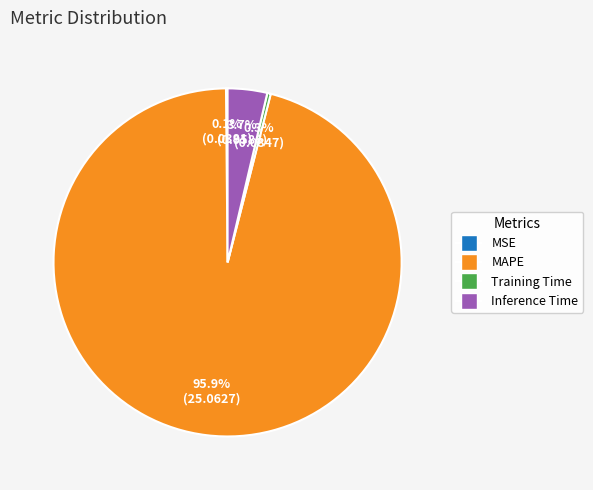

Combined, do MAPE and Inference Time account for over 50%?

Yes